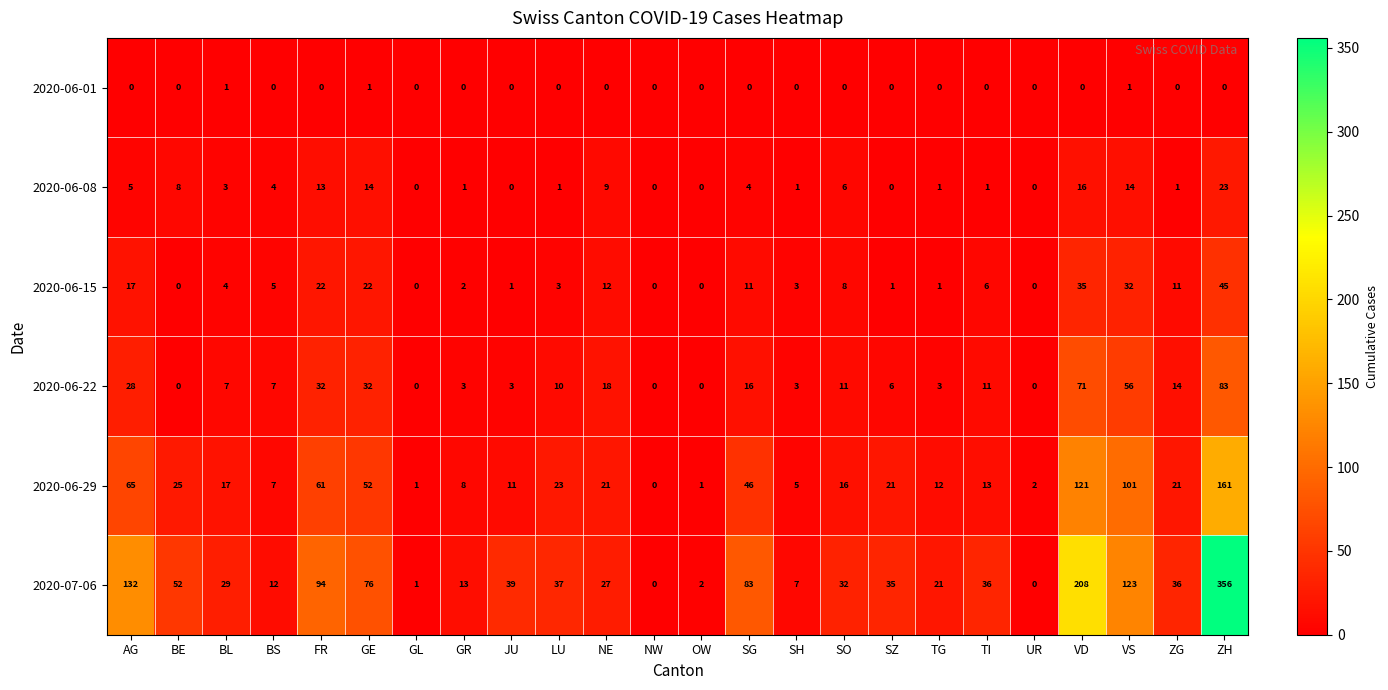

At which label does 2020-06-15 reach its peak?

ZH